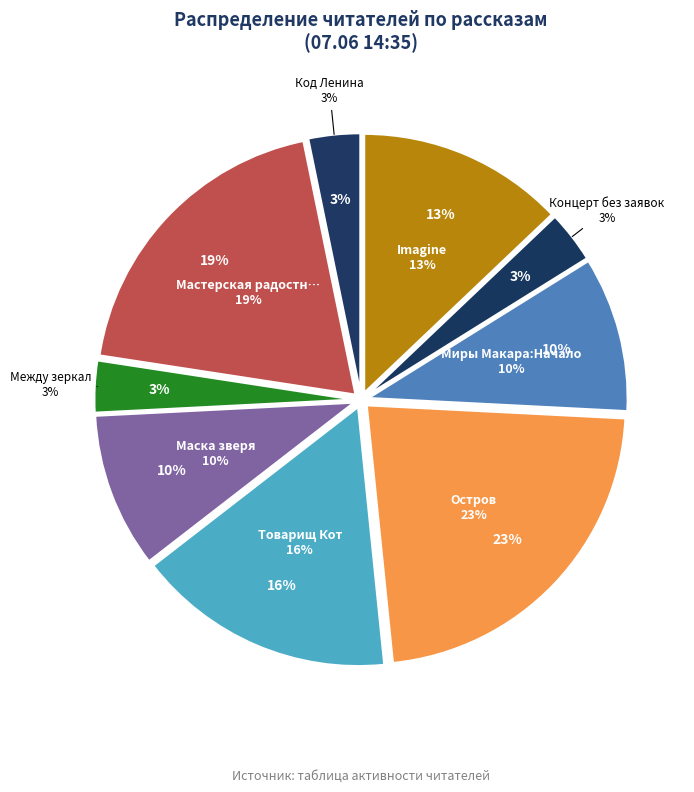

Does Остров represent more than half of the total?

No